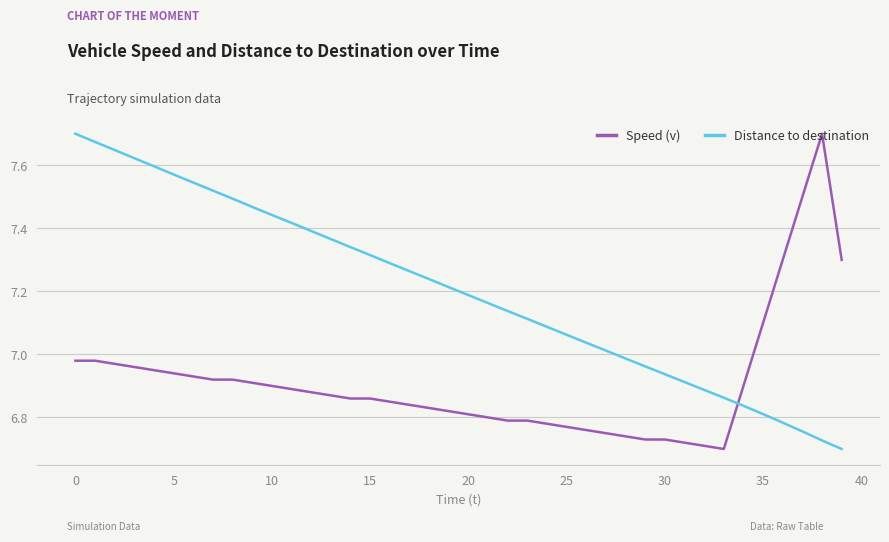

Which series has the largest total across all categories?

Distance to destination